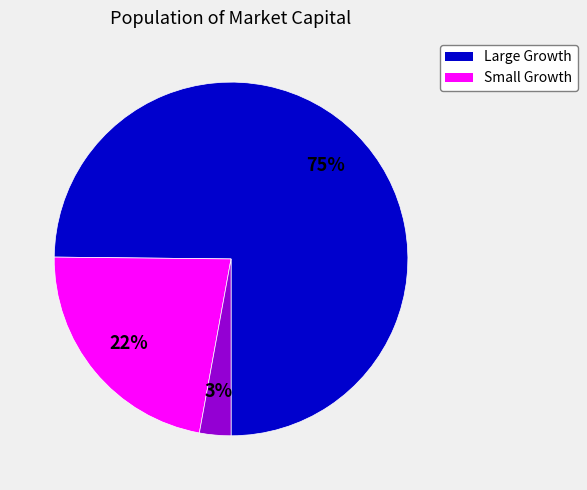

Is there any slice that represents more than half of the pie?

Yes